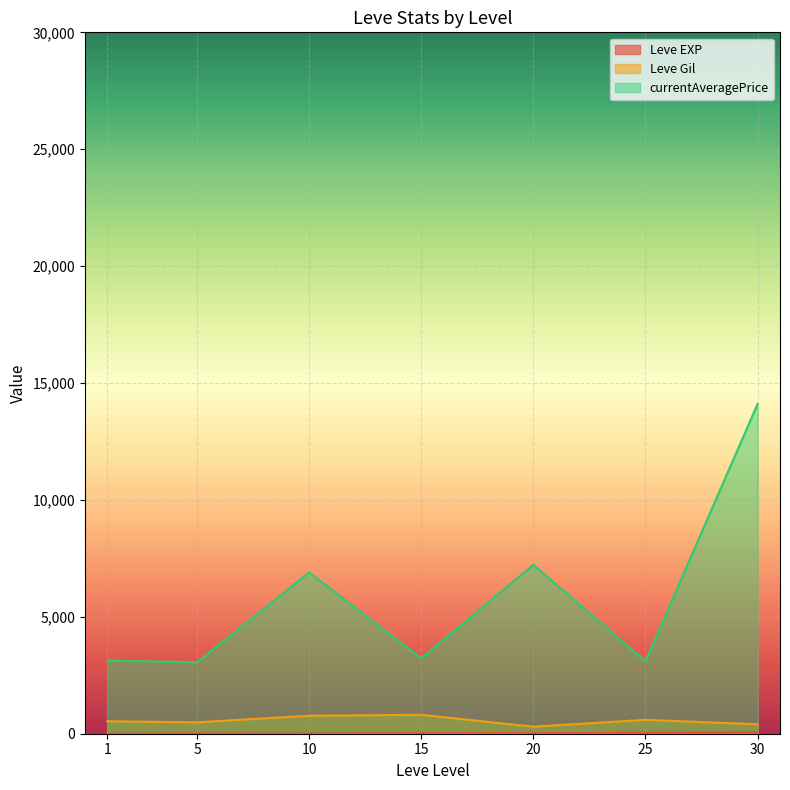

At which category is the sum across all series the highest?

30